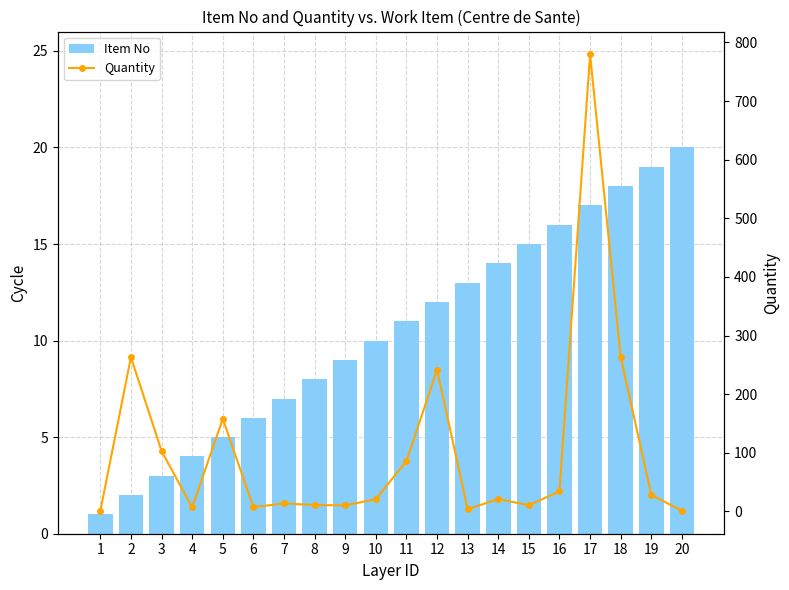

What is the minimum value for Item No?

1.0